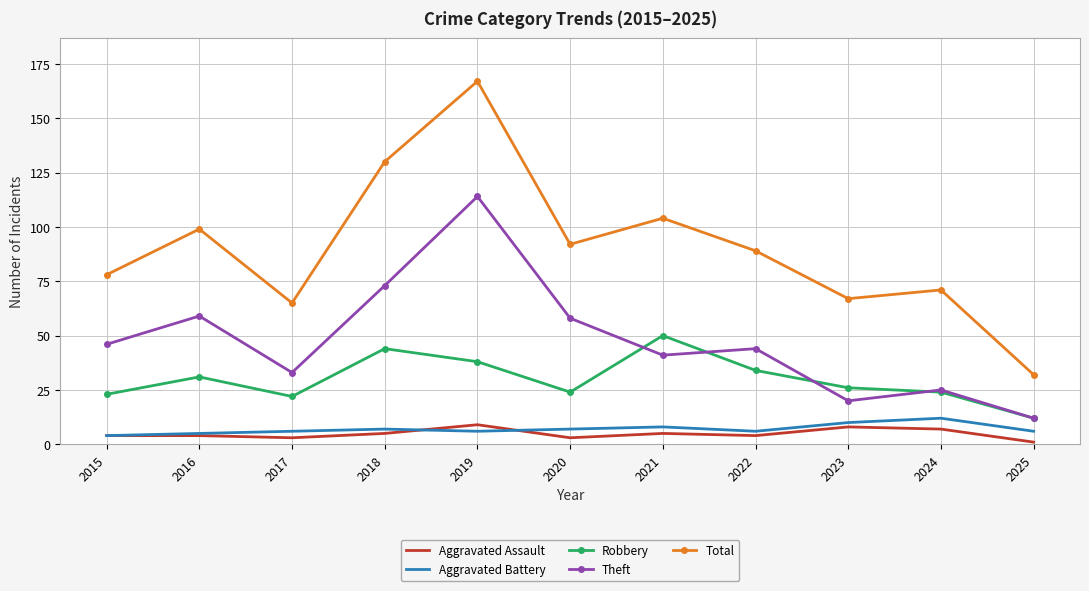

Between 2018 and 2022, which series saw the biggest shift?

Total